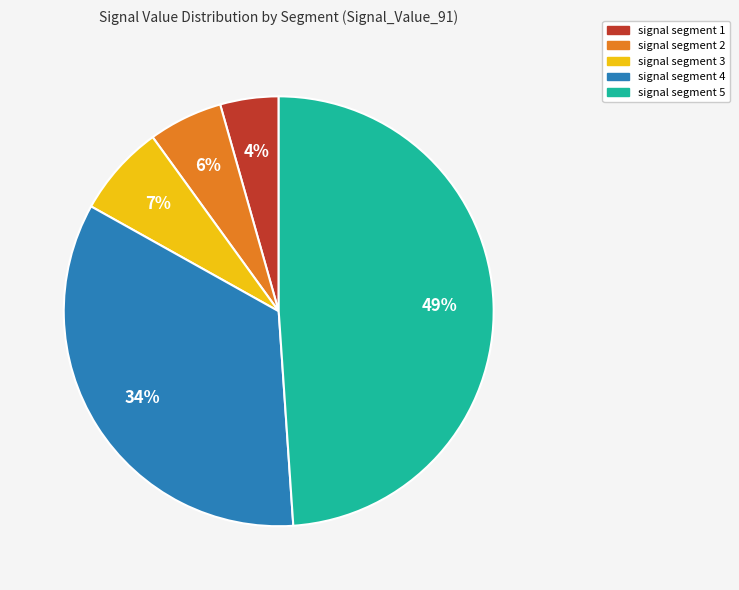

The signal segment 5 slice represents 61% of the pie. True or false?

False